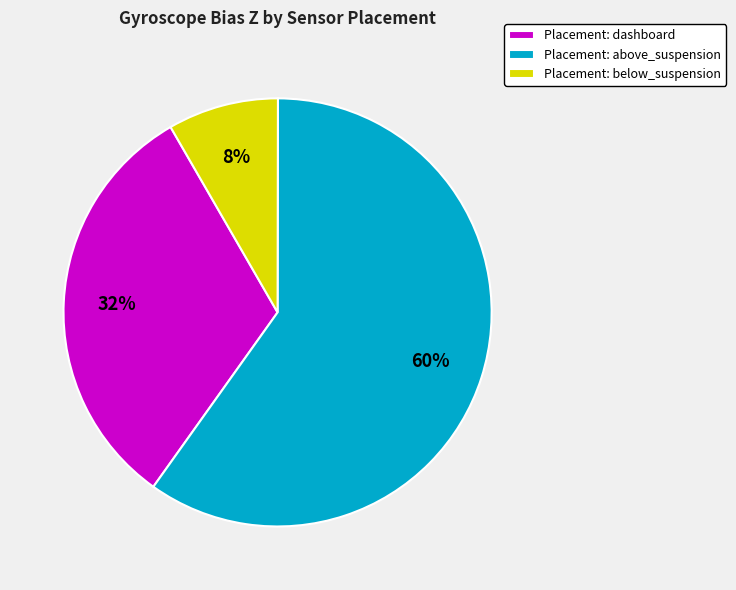

Which slice is the largest?

Placement: above_suspension